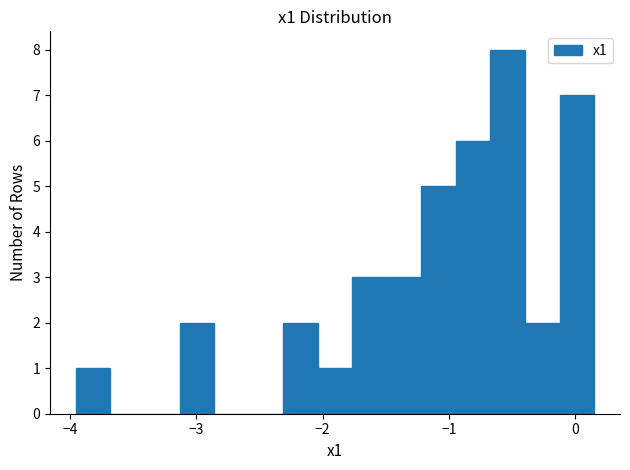

Around what value on the x-axis is the tallest bar? Give the approximate position of its centre, as read against the axis.

-0.5